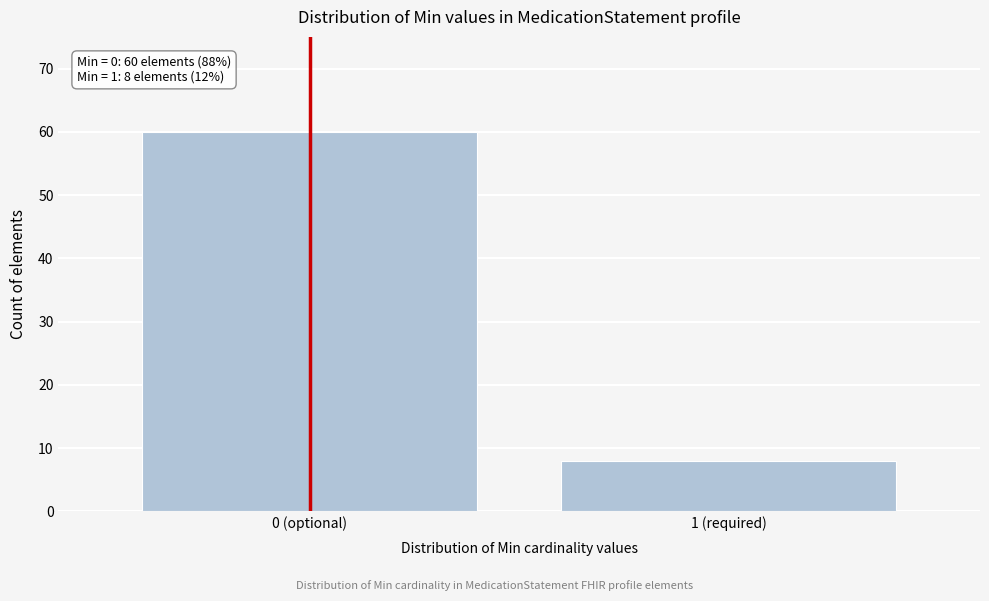

Reading left to right, extract all data points from this chart.

0 (optional)=60	1 (required)=8